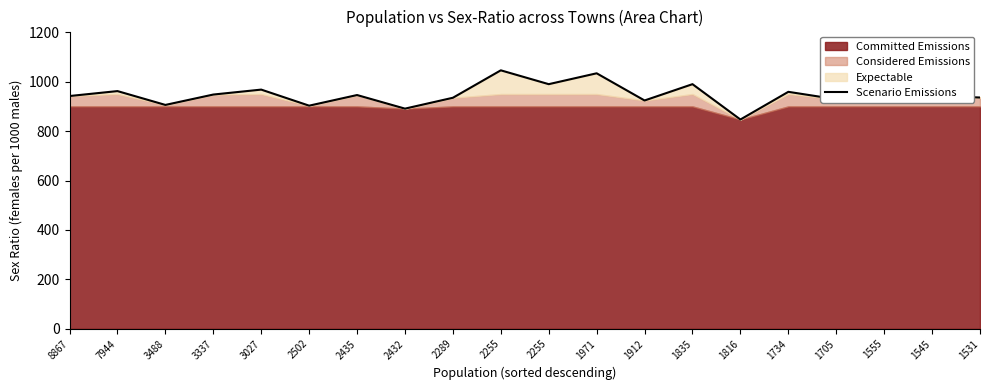

Reading right to left, list all the values displayed in this chart.

936	943	1001	929	959	847	990	924	1034	990	1046	935	891	946	903	968	948	906	962	942